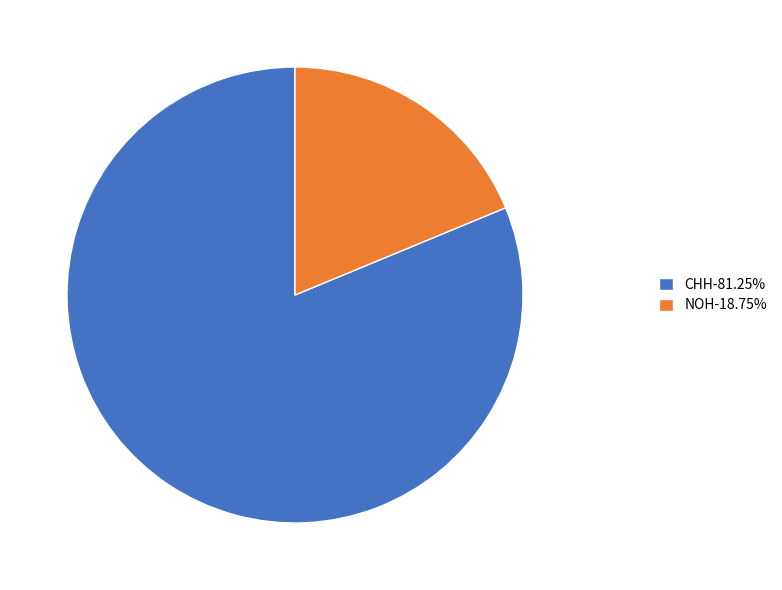

Combined, do NOH-18.75% and CHH-81.25% account for over 50%?

Yes